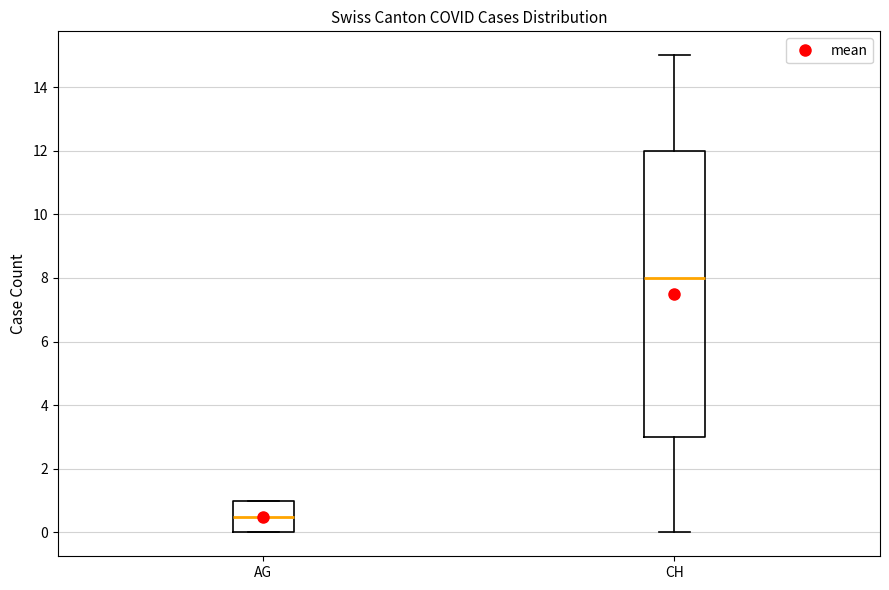

Which box's median line is the lowest?

AG